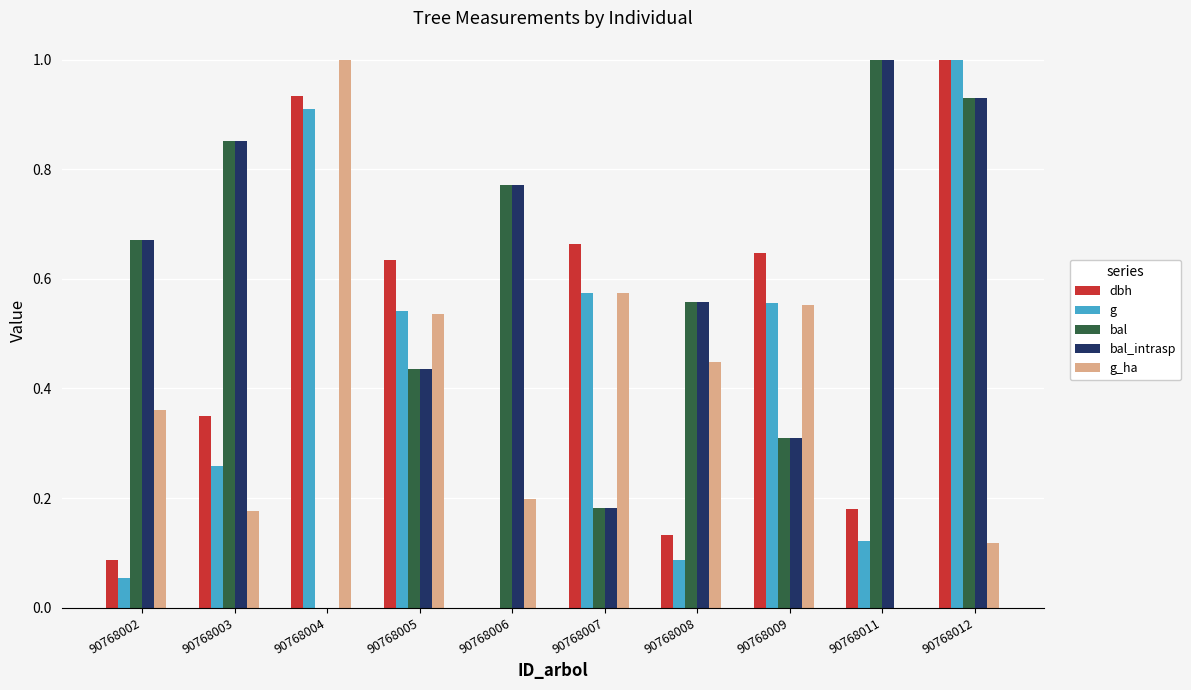

What are all the series names shown in the legend?

dbh, g, bal, bal_intrasp, g_ha